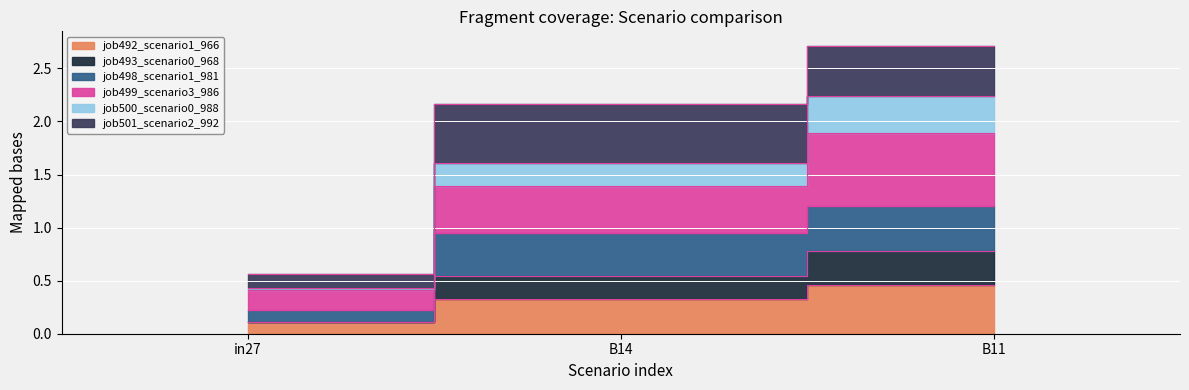

What is the value of the job492_scenario1_966 point at the 3rd from the left?

0.5